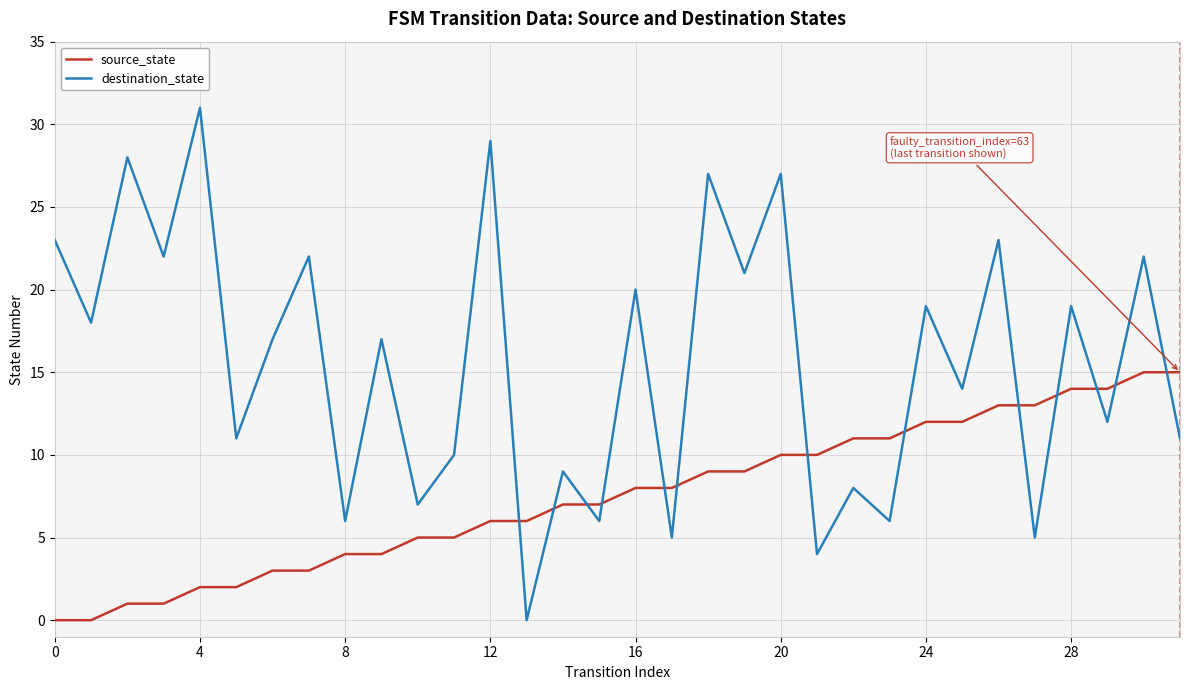

Which series has the widest spread of values?

destination_state